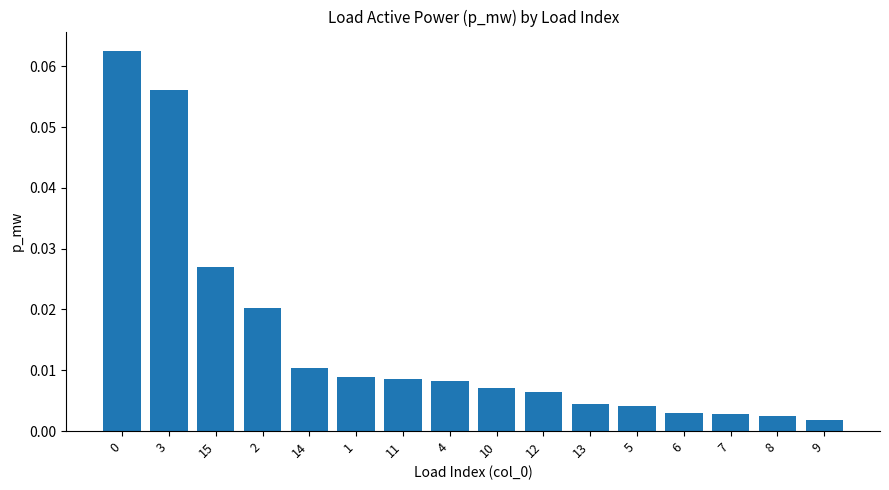

How many categories are shown in the chart?

16